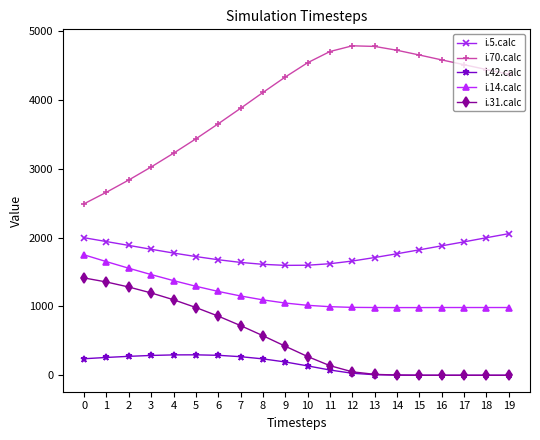

The i.5.calc series shows 689 at 11. True or false?

False